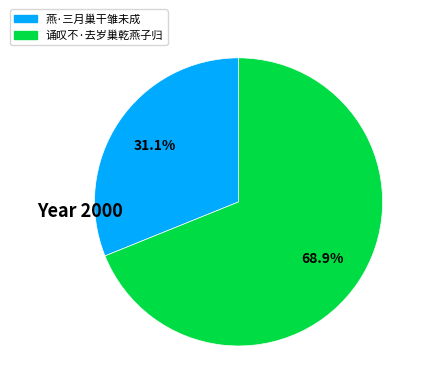

The 燕·三月巢干雏未成 slice represents 19% of the pie. True or false?

False